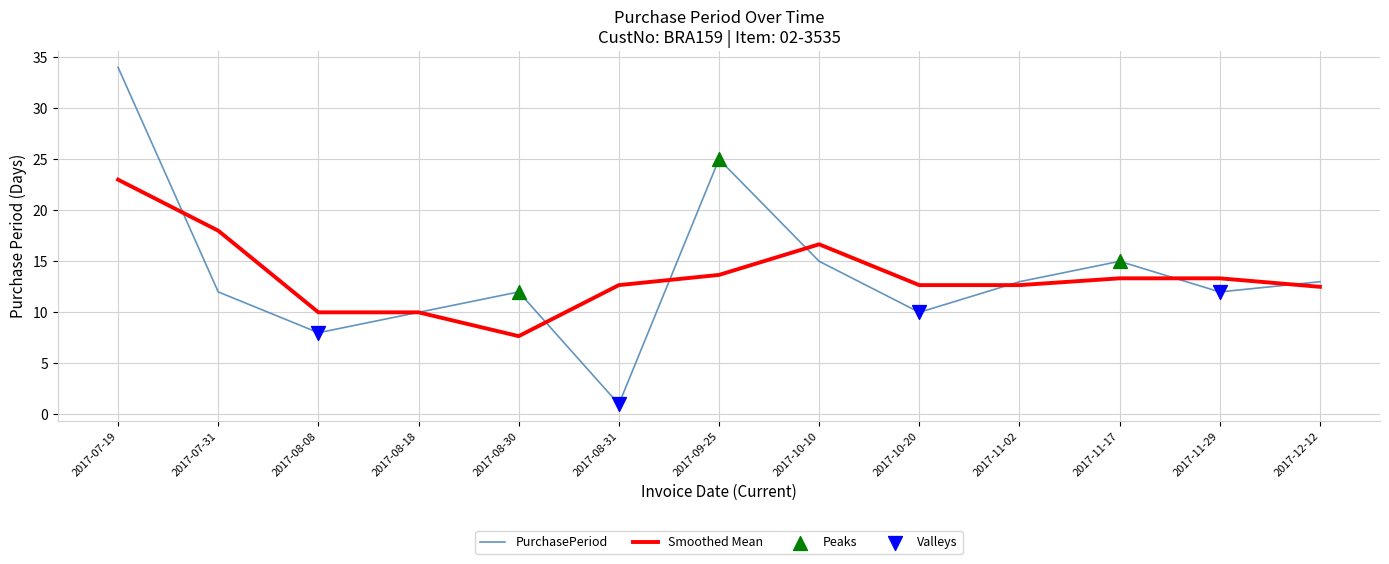

What is the difference between the highest and lowest values at 2017-07-31?

6.0